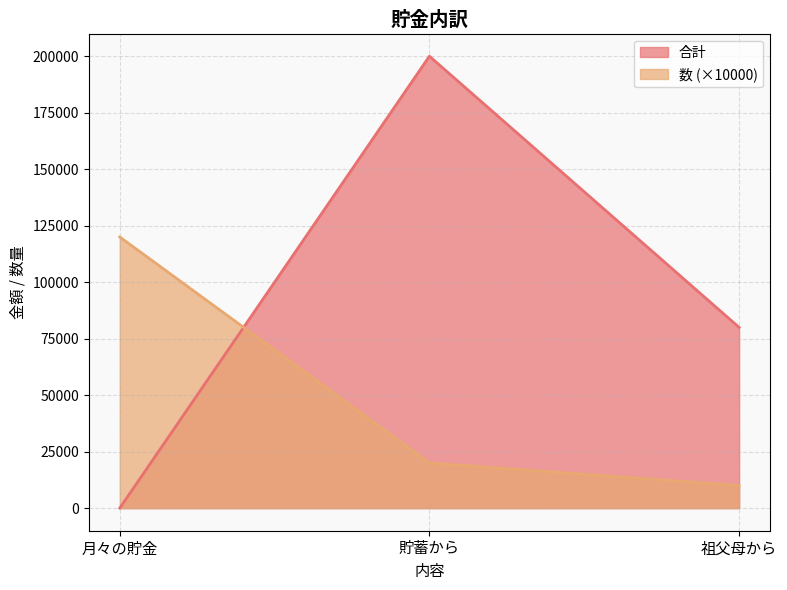

Reading right to left, what are all the values shown in this chart?

合計: 80000	200000	0
数: 10000	20000	120000